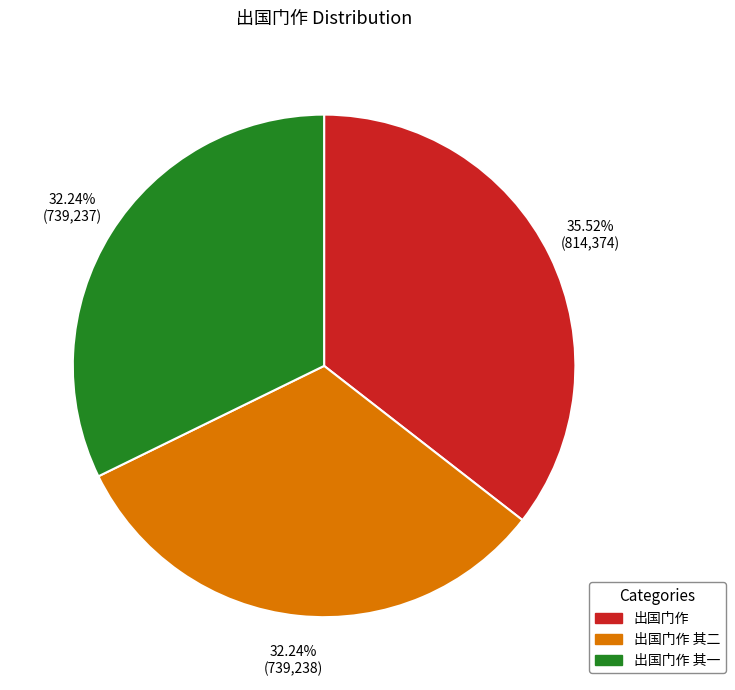

To the nearest percent, what is the difference between the largest and smallest slice percentages?

3%